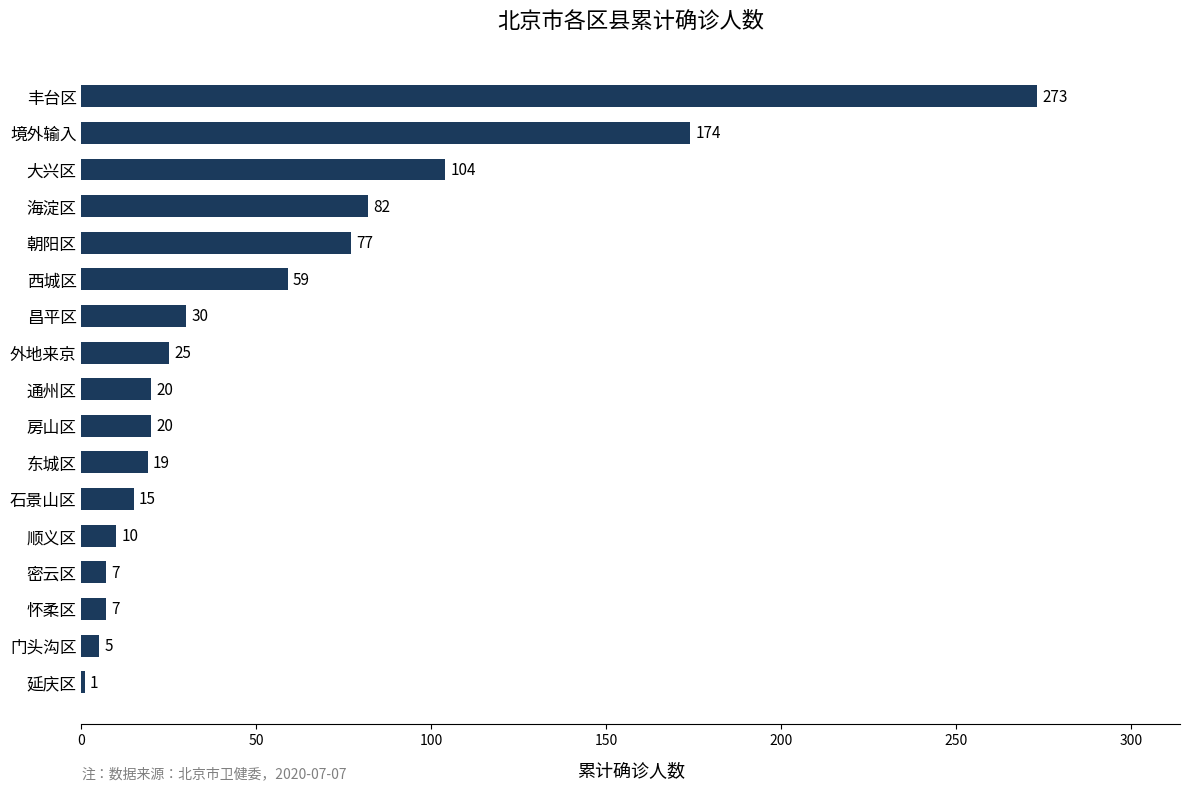

How many series are shown in this chart?

1